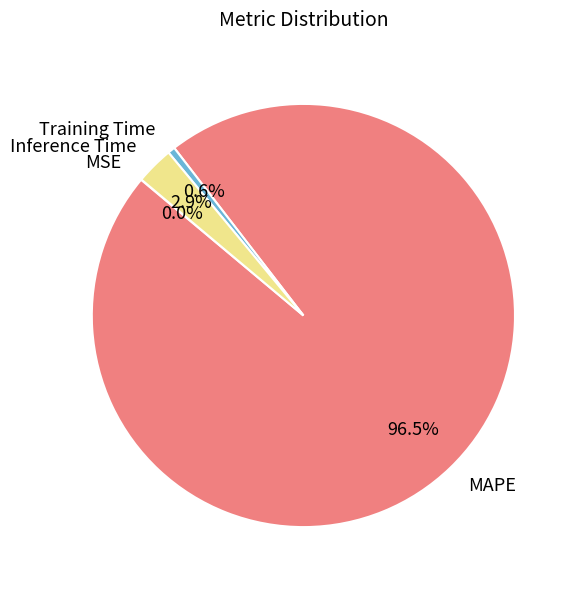

What is the largest slice in the pie chart?

MAPE